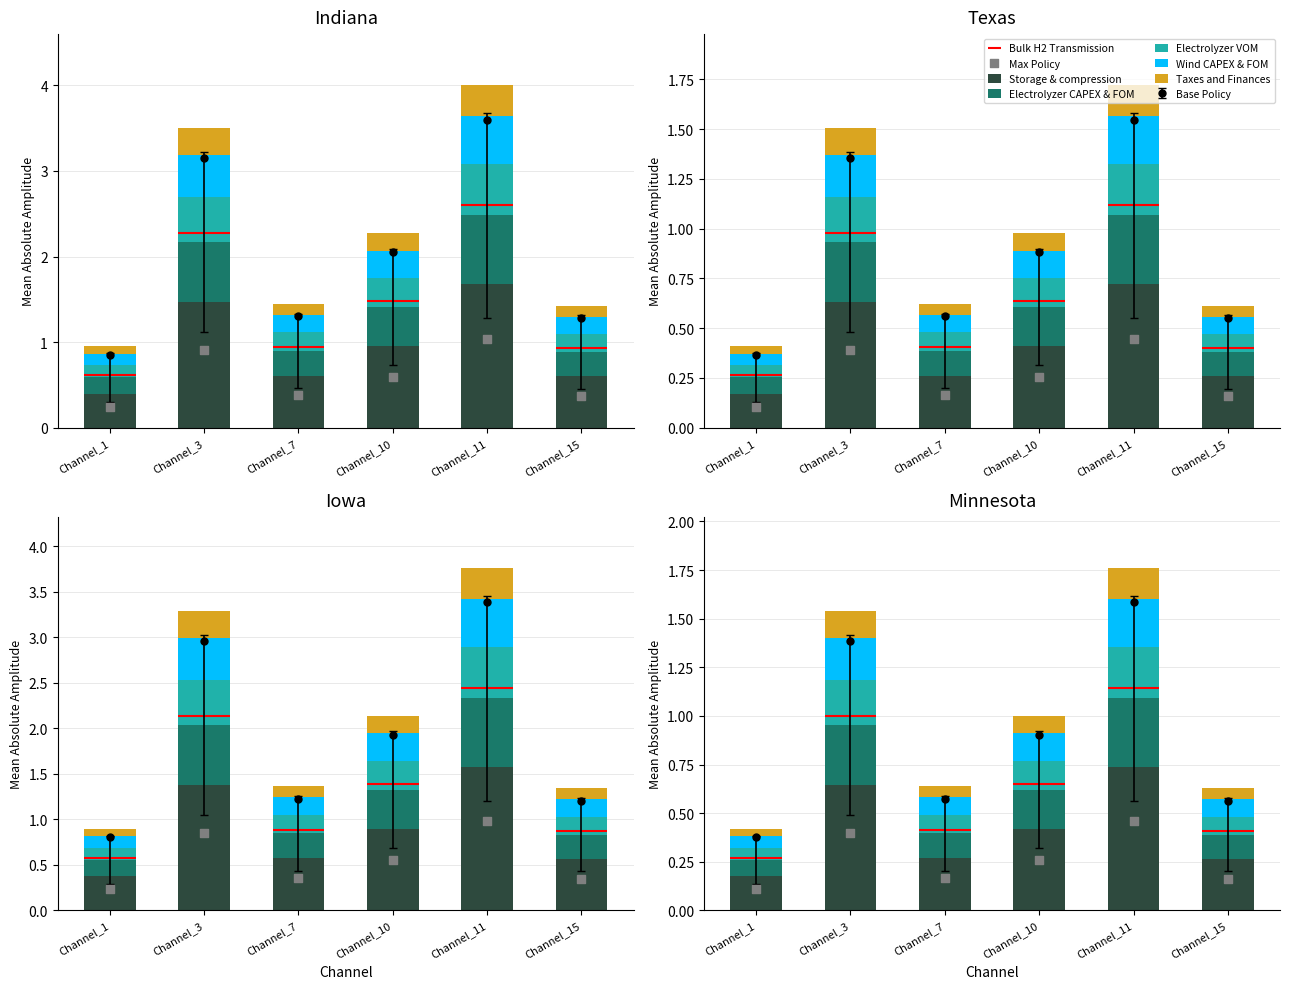

Which series has the largest total across all categories?

Storage & compression